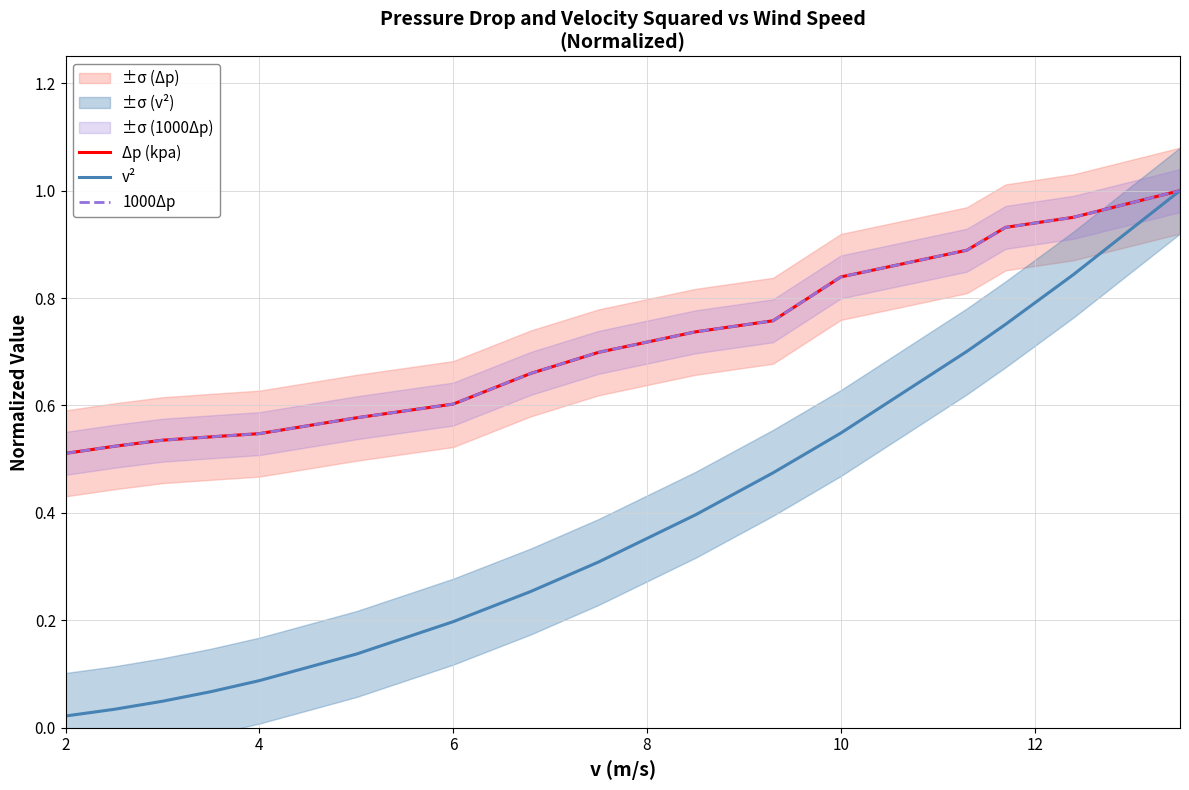

Rank the series by their maximum value, from highest to lowest.

Δp (kpa), v², 1000Δp